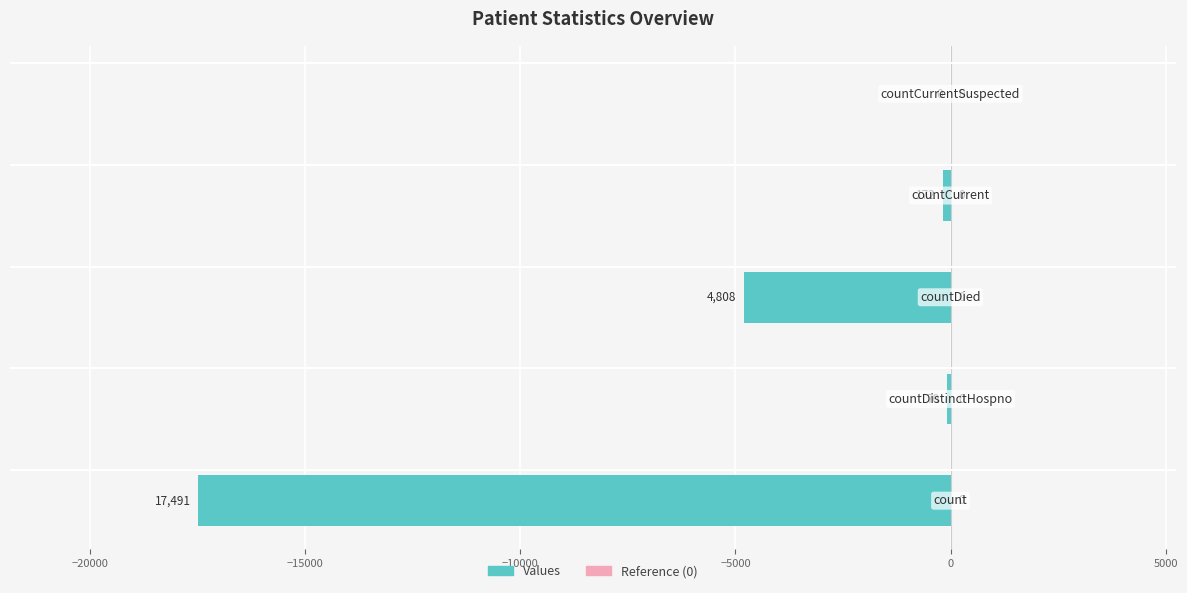

What is the sum of all values?

-22541